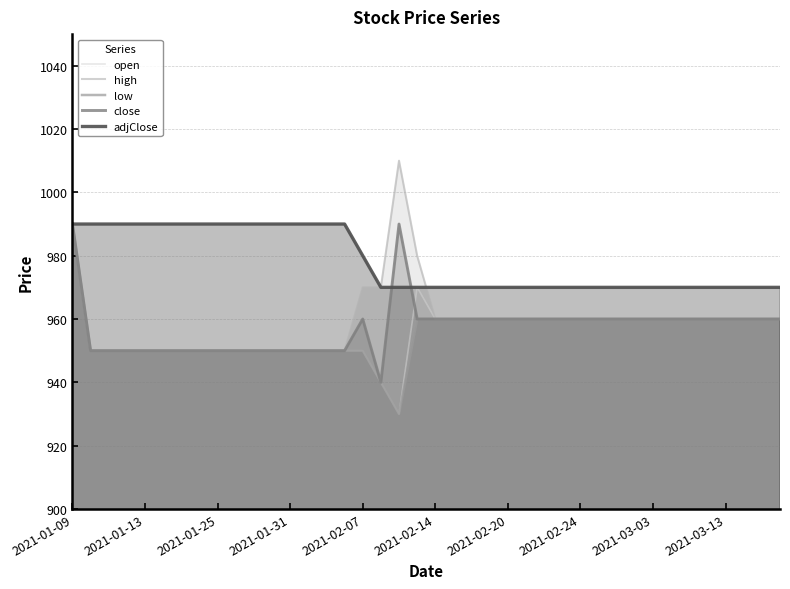

Which series changed the most between 2021-01-25 and 2021-02-07?

high